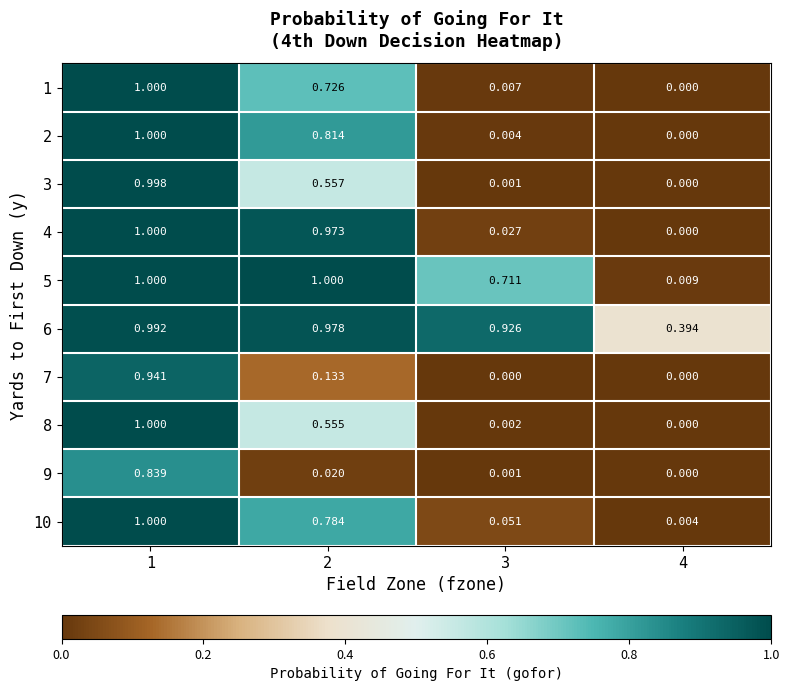

Is the value of 1 at 2 greater than the value of 7 at 4?

Yes